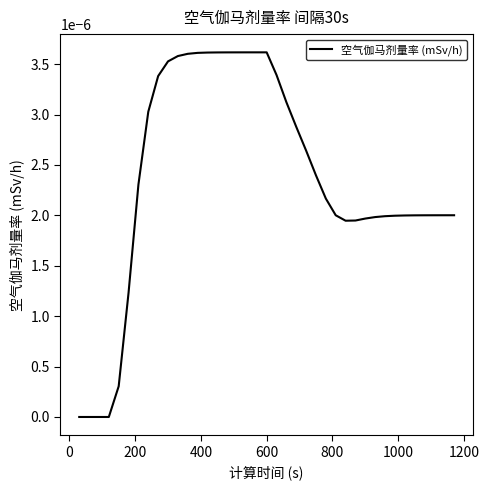

Where is the first local maximum?

600